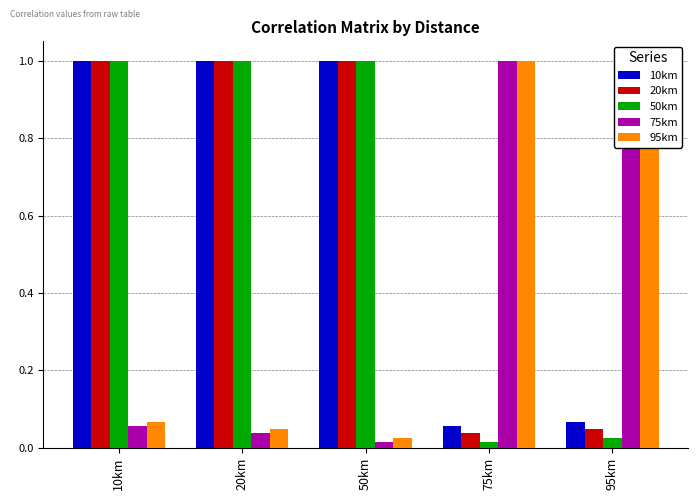

Reading left to right, extract all data points from this chart.

10km: 10km=1.0	20km=1.0	50km=1.0	75km=0.1	95km=0.1
20km: 10km=1.0	20km=1.0	50km=1.0	75km=0.0	95km=0.0
50km: 10km=1.0	20km=1.0	50km=1.0	75km=0.0	95km=0.0
75km: 10km=0.1	20km=0.0	50km=0.0	75km=1.0	95km=1.0
95km: 10km=0.1	20km=0.0	50km=0.0	75km=1.0	95km=1.0